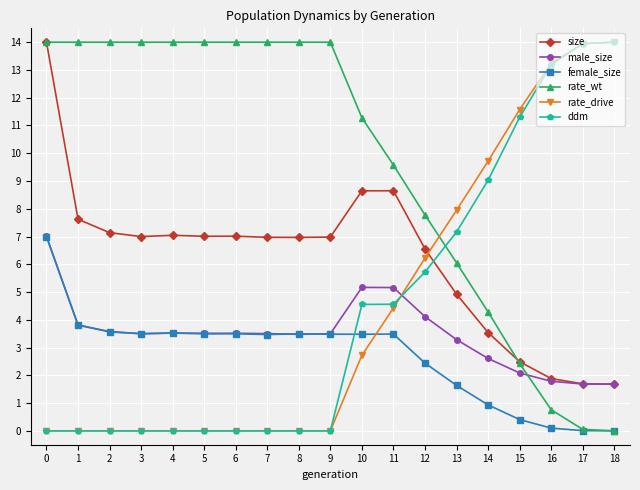

What is the value of the female_size point at the 3rd from the left?

3.6